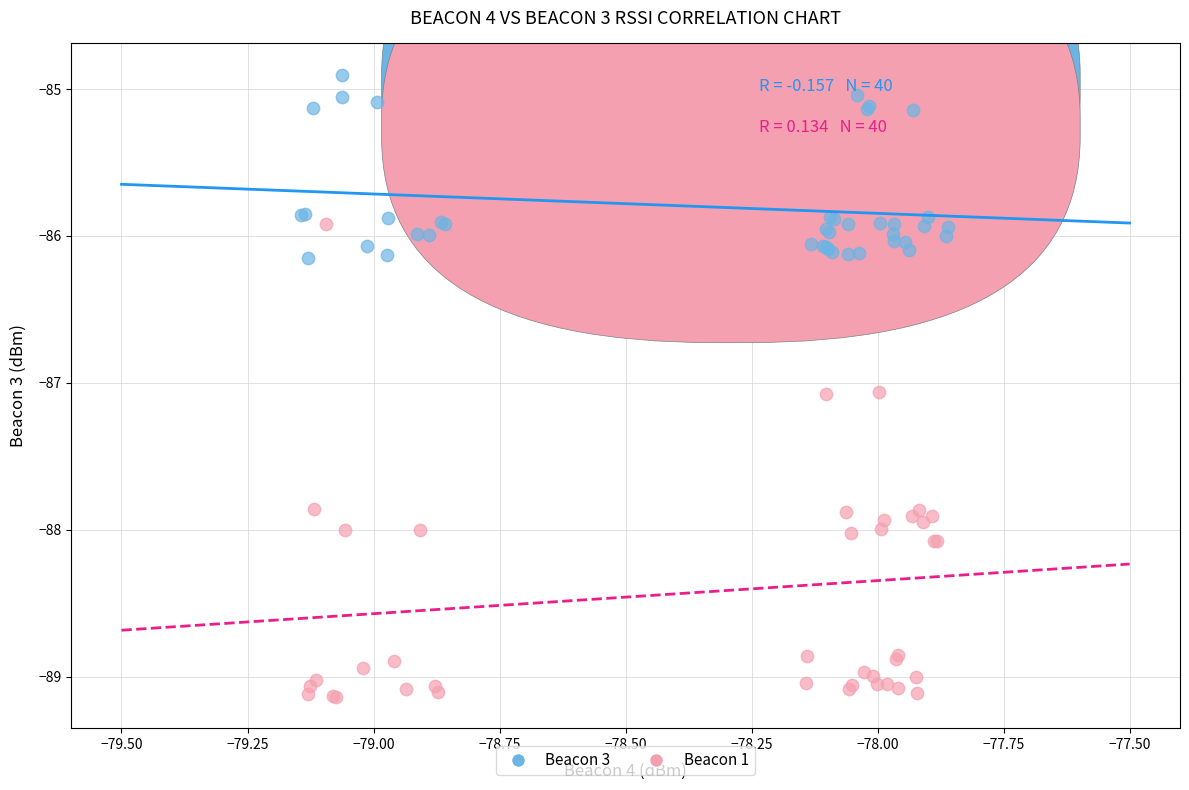

Which series contains the highest Y value?

Beacon 3